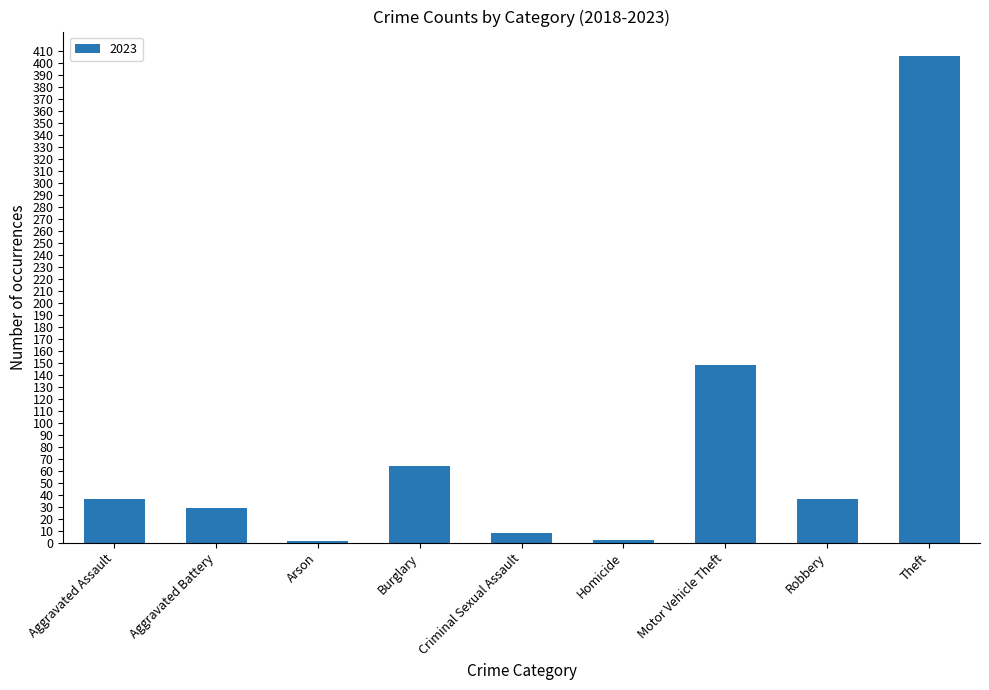

Are the bars horizontal?

No